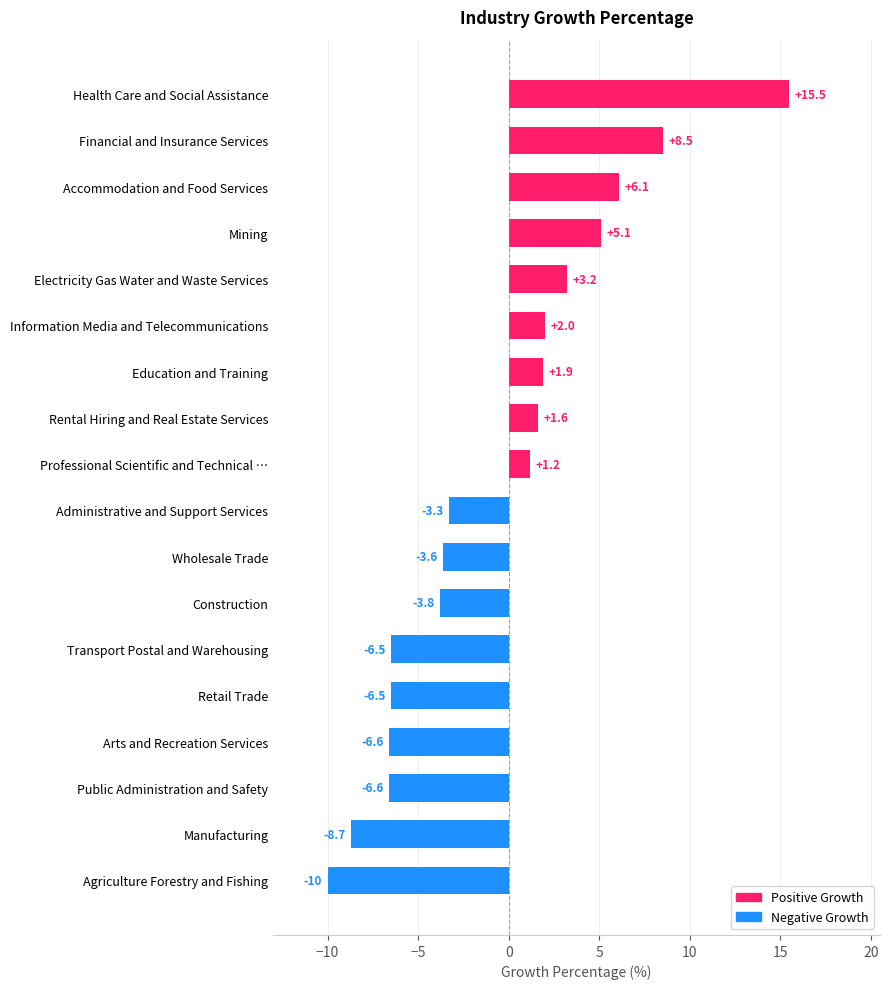

What is the change in value from Retail Trade to Administrative and Support Services?

+3.2